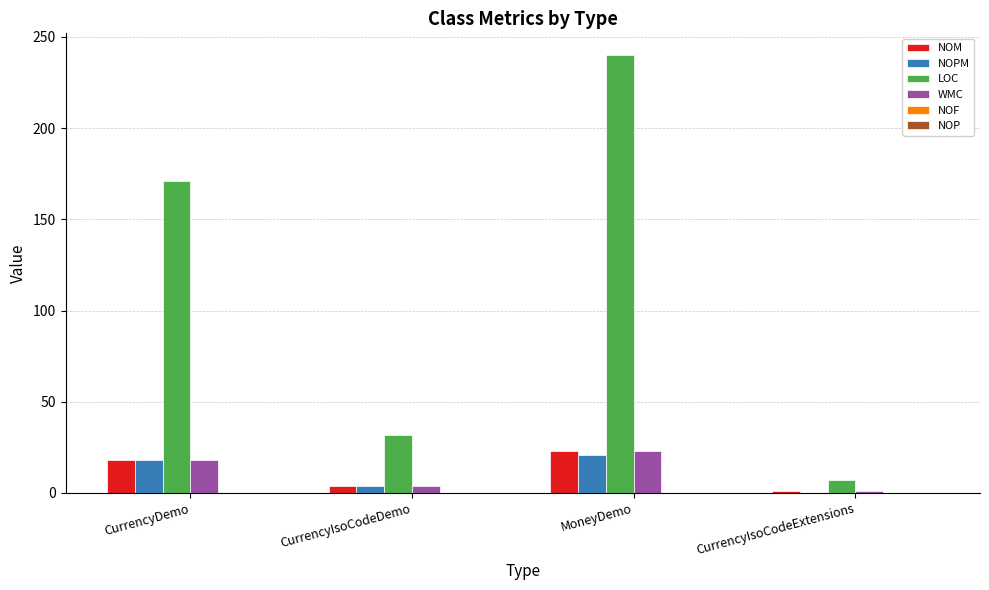

Which series has the largest total across all categories?

LOC